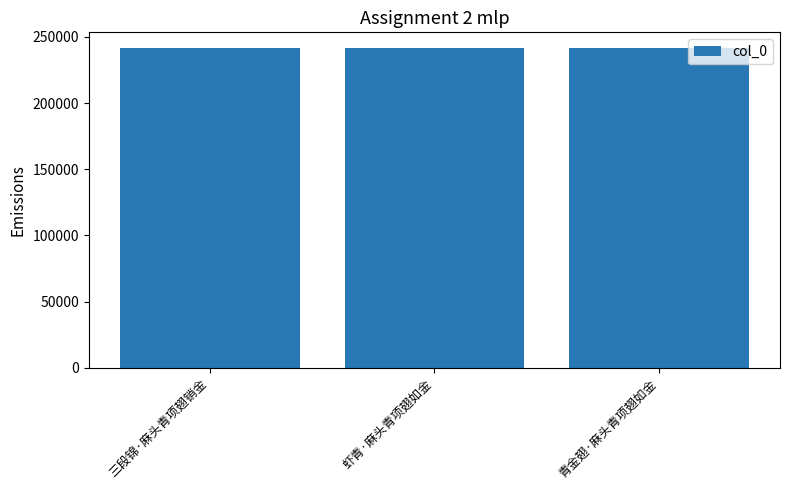

What is the label of the 1st bar from the left?

三段锦·麻头青项翅销金